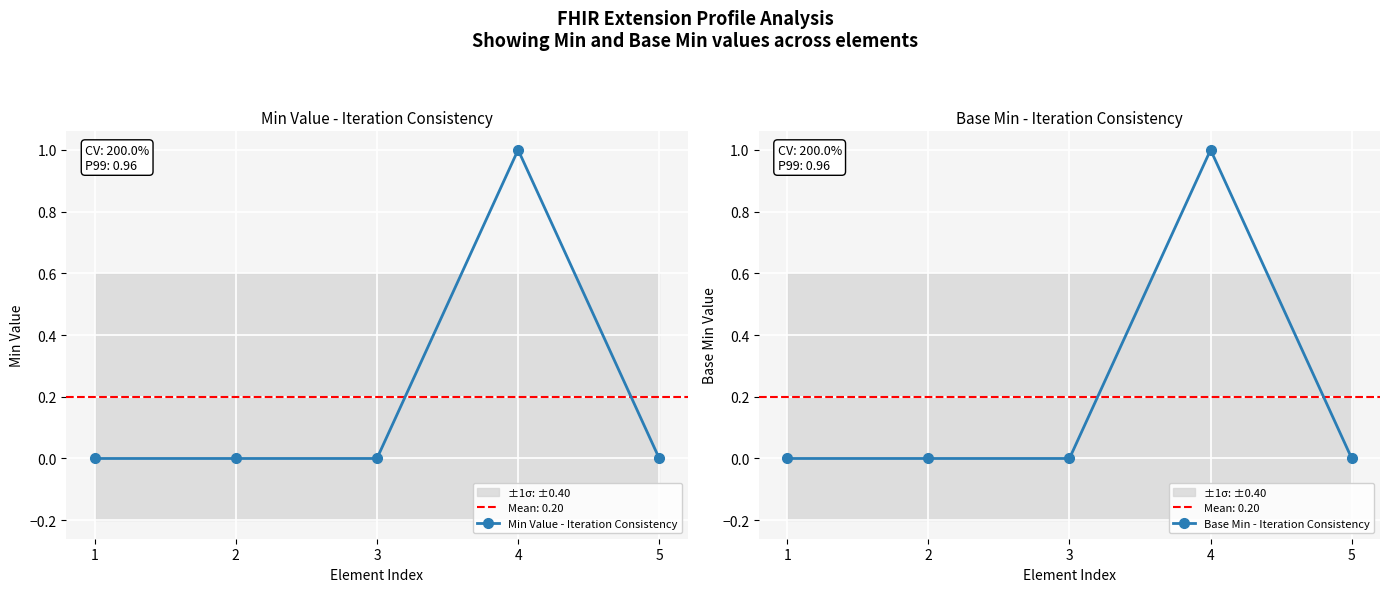

At which label does Base Min - Iteration Consistency reach its minimum?

1